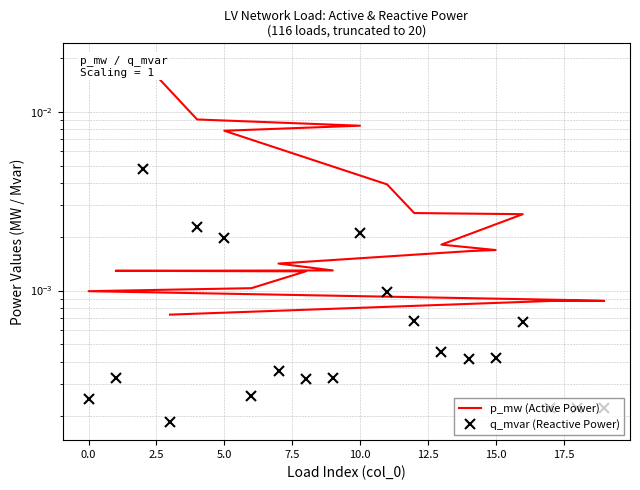

How many data points does each series have?

20